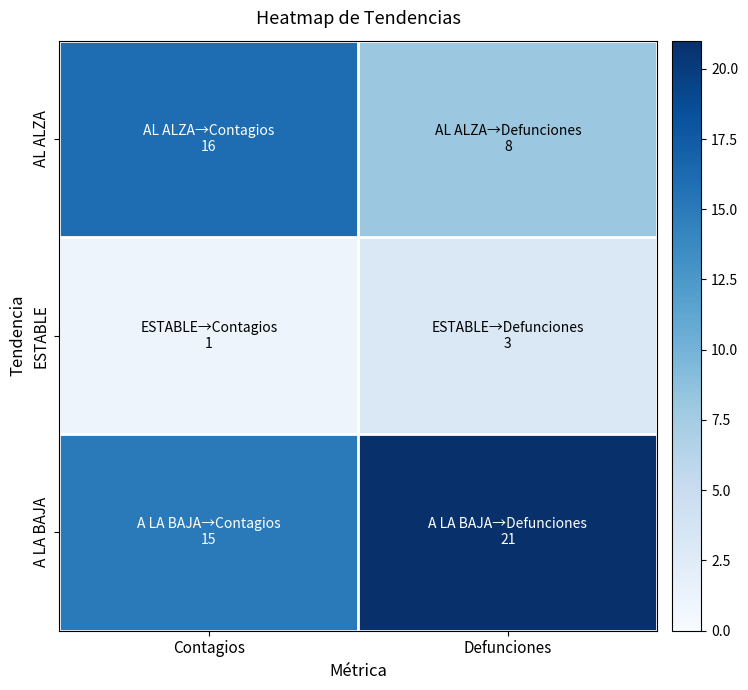

What is the difference between the highest and lowest values at Contagios?

15